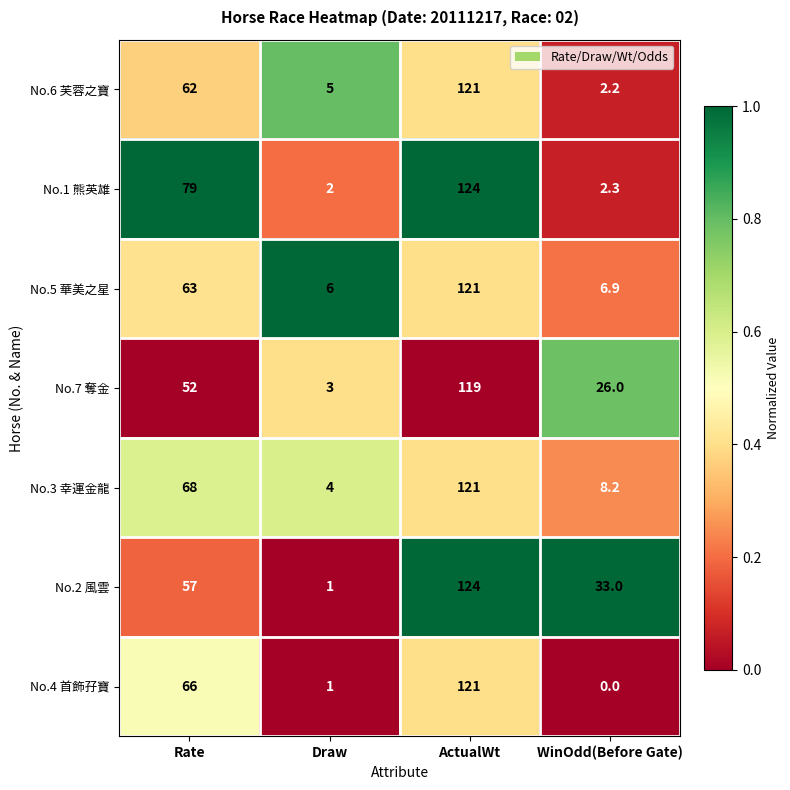

Which label corresponds to the largest value in the chart?

ActualWt